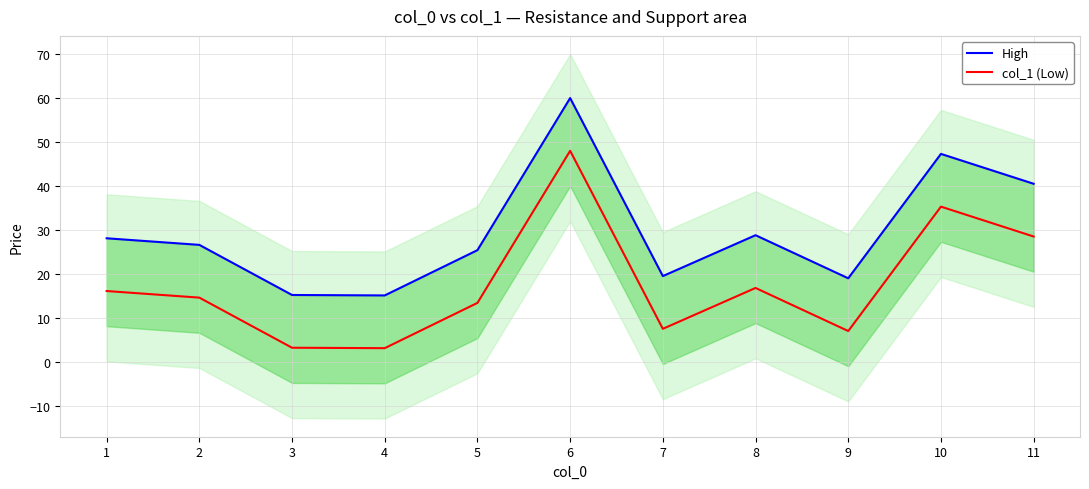

List the series in order of their overall mean, lowest first.

col_1 (Low), High